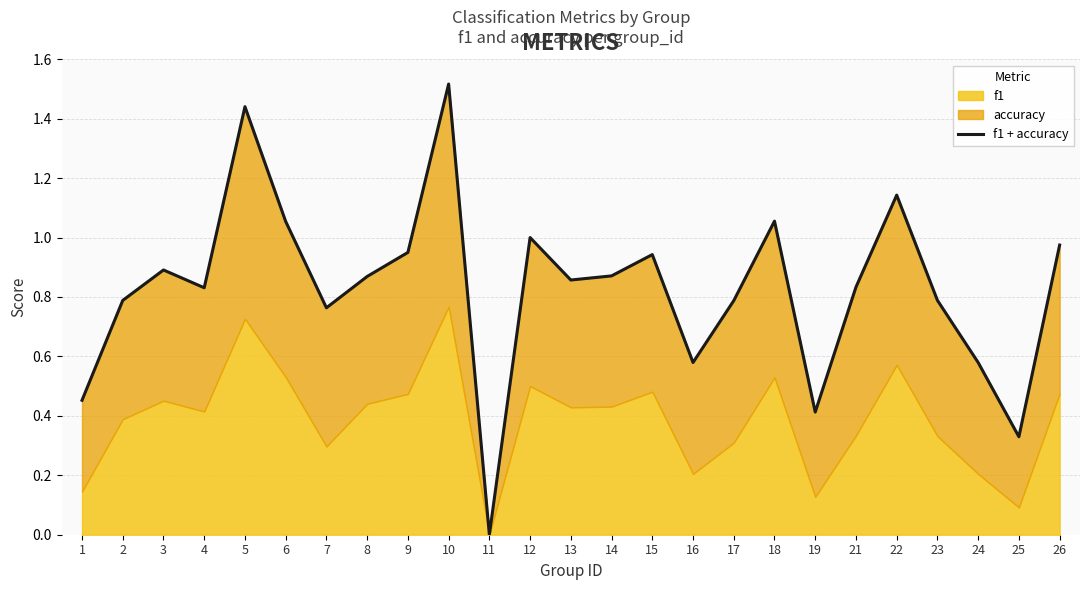

At which category does the data reach its first local peak?

3